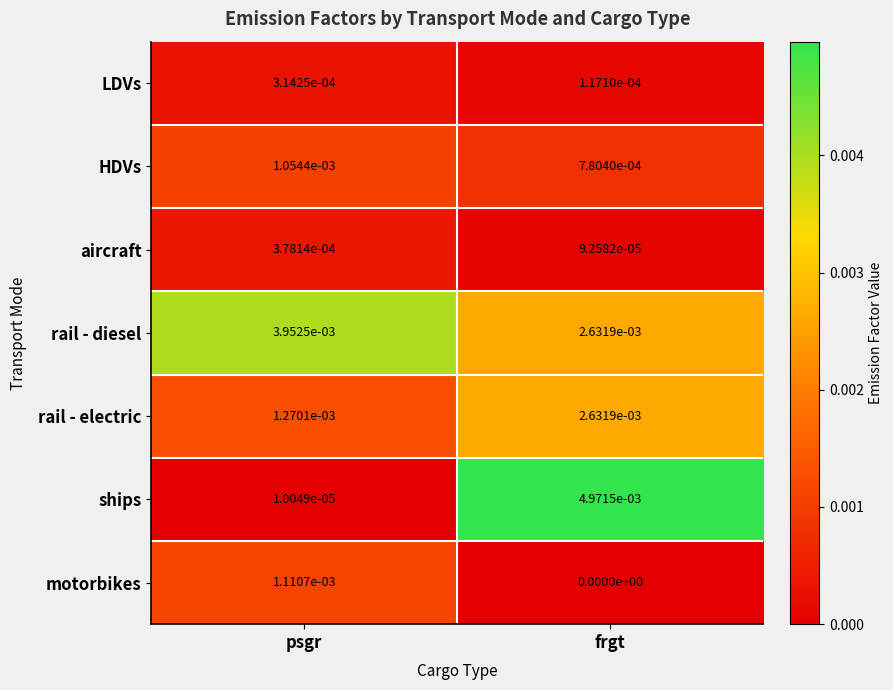

At which category is the sum across all series the highest?

frgt